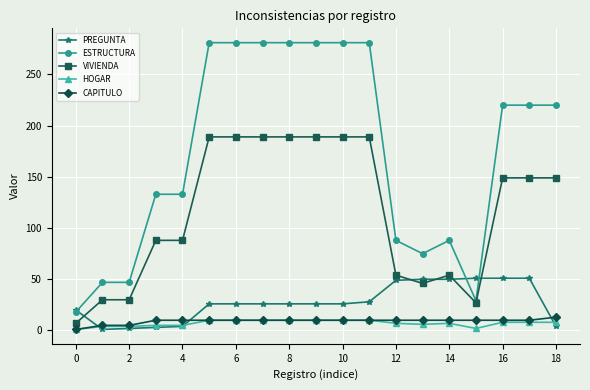

Which series has the largest total across all categories?

ESTRUCTURA